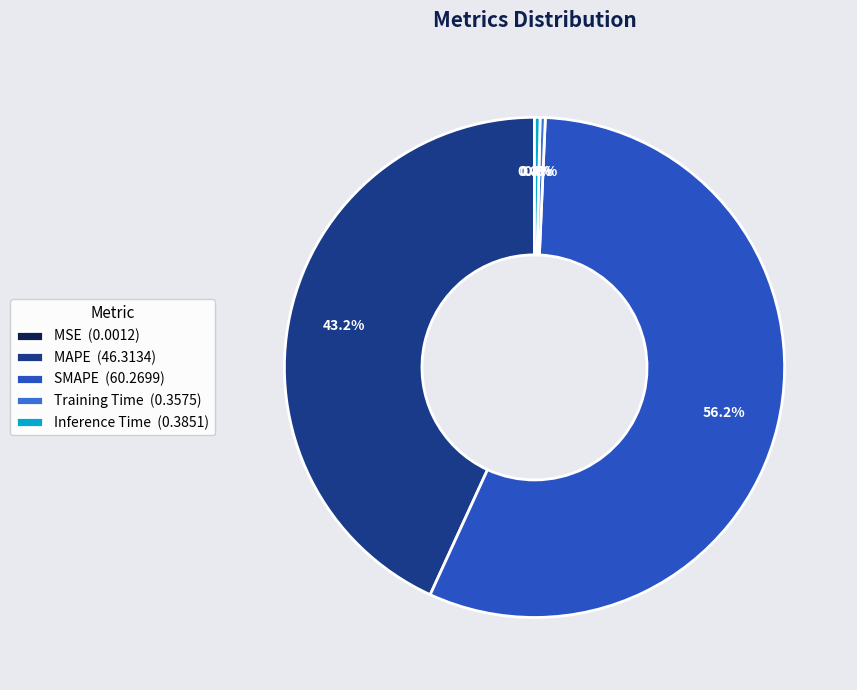

Which has a higher value, MSE or MAPE?

MAPE